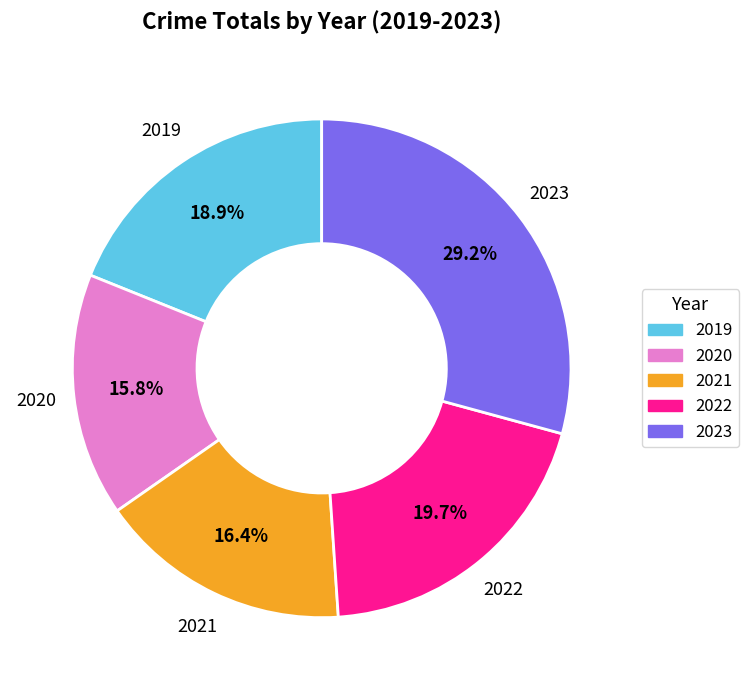

Between 2021 and 2023, which is larger?

2023